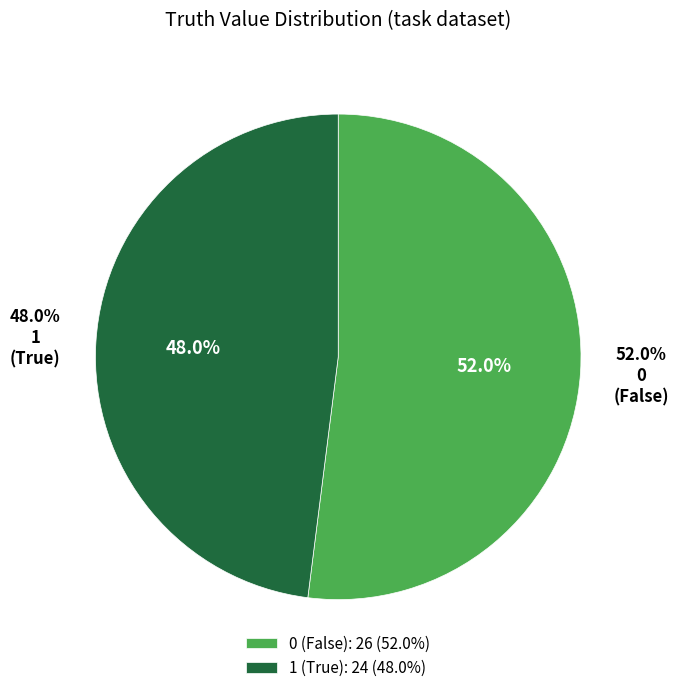

Does 1 represent more than half of the total?

No